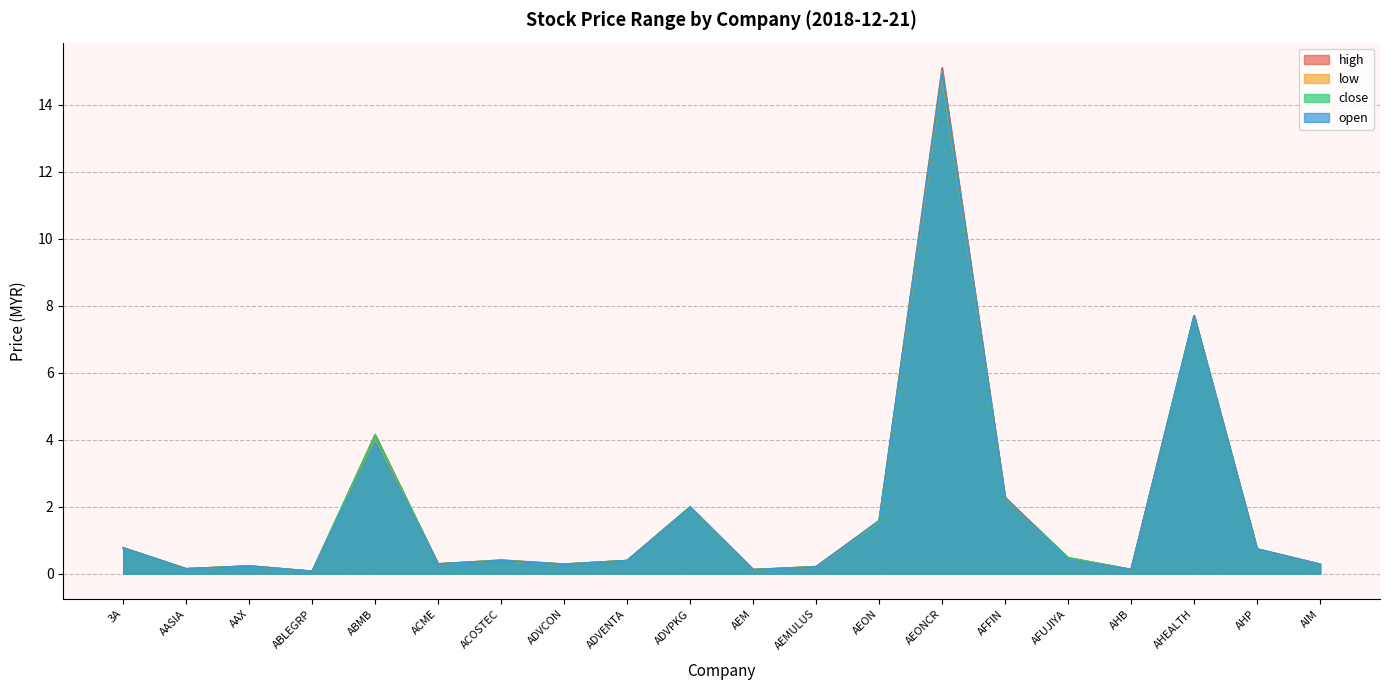

The low series shows 2.2 at AFFIN. True or false?

True